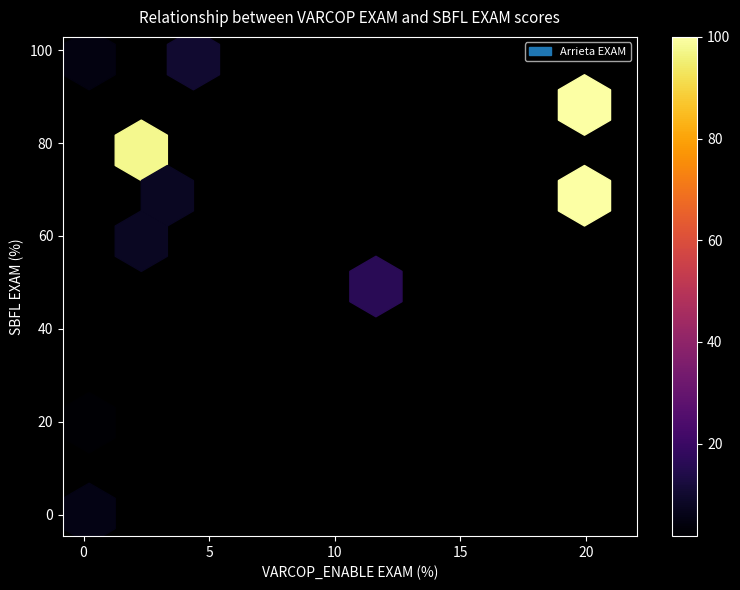

What is the sum of all VARCOP_ENABLE:EXAM values?

73.7